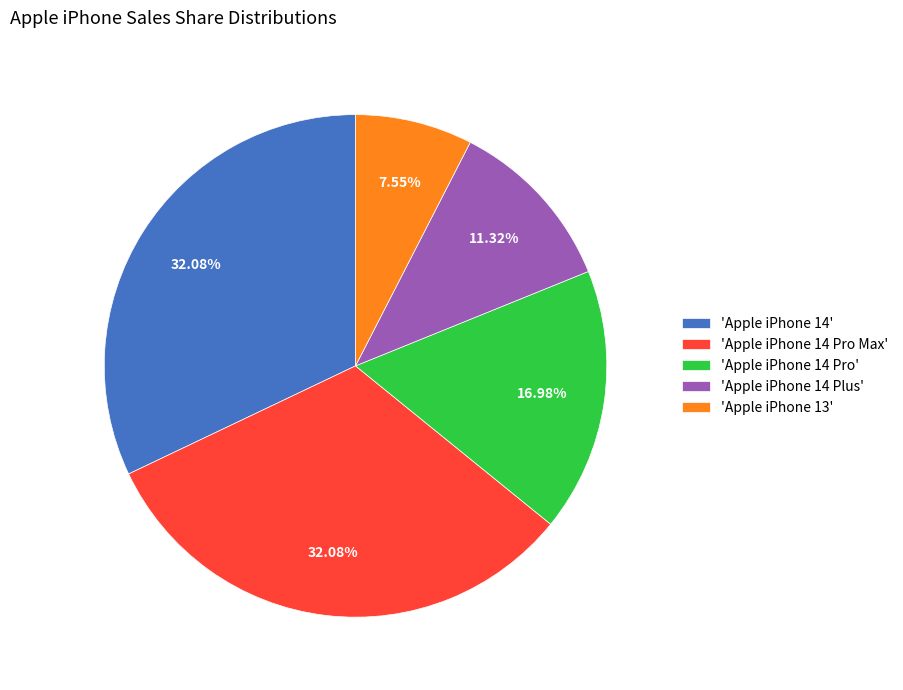

Which has a higher value, 'Apple iPhone 14 Plus' or 'Apple iPhone 13'?

'Apple iPhone 14 Plus'